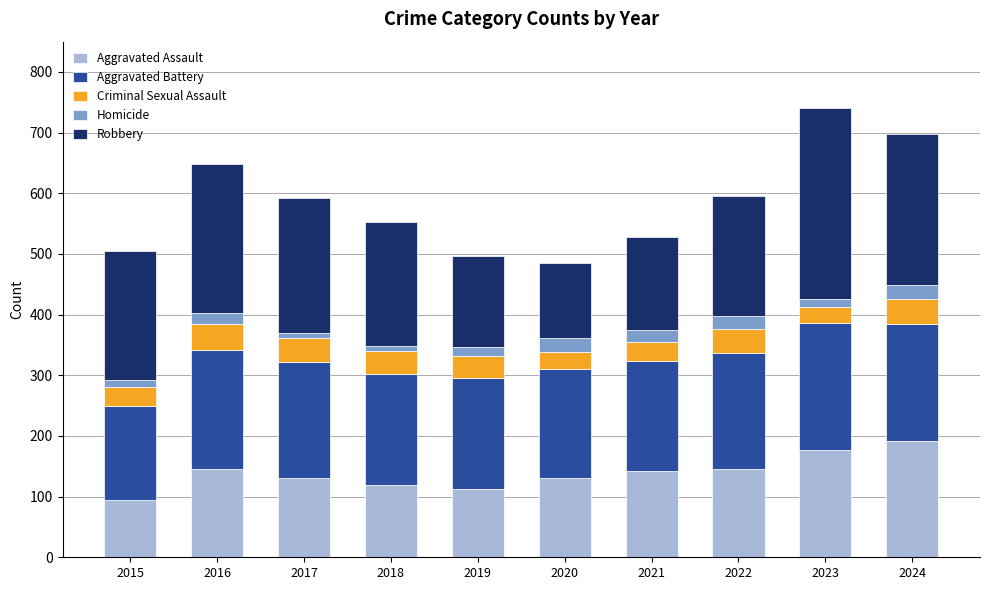

What is the lowest value of the Aggravated Assault series?

95